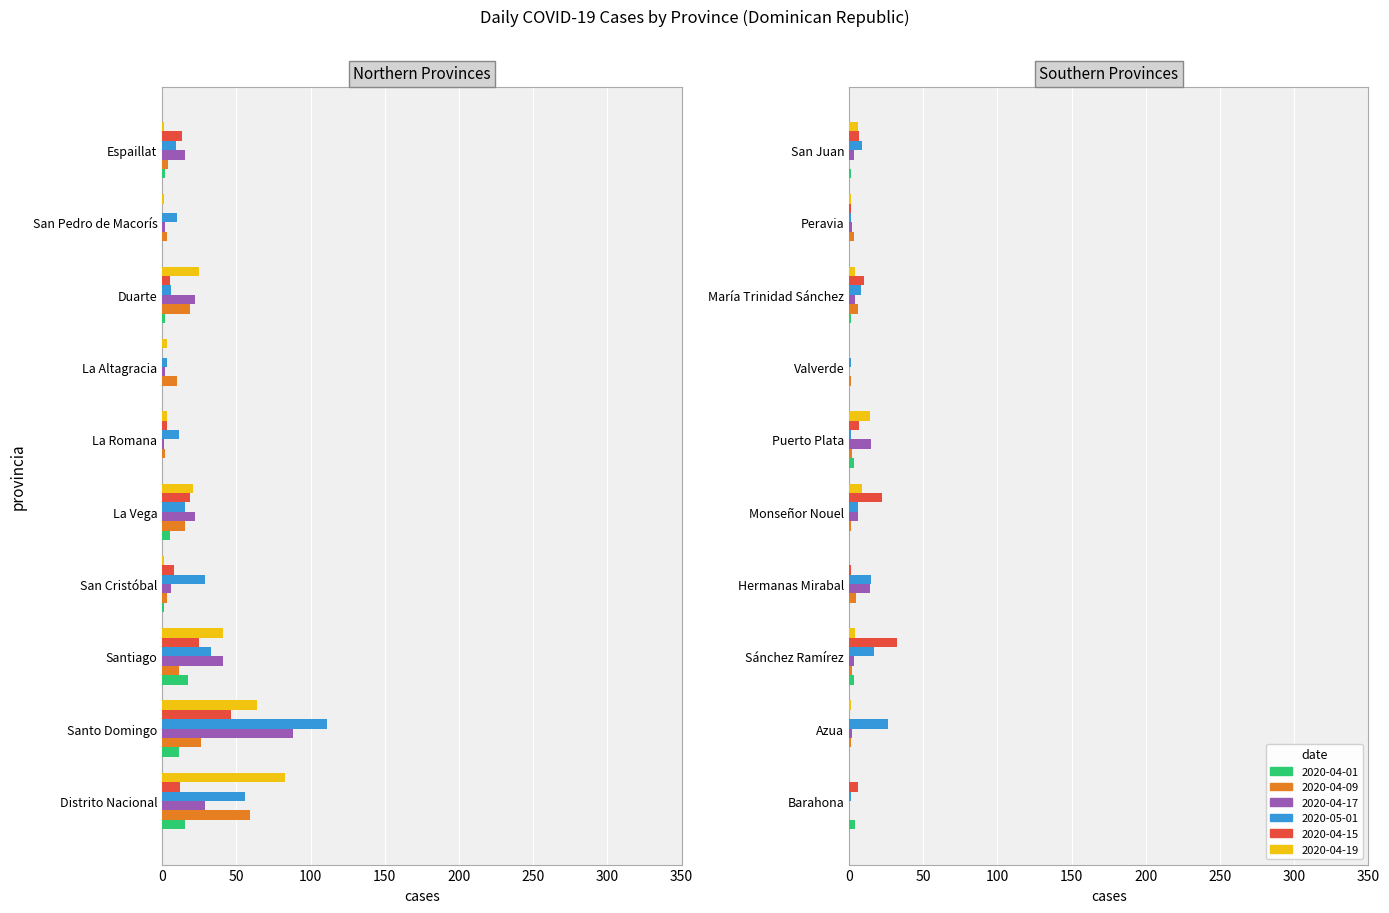

At which label does 2020-04-19 first exceed 4?

Distrito Nacional